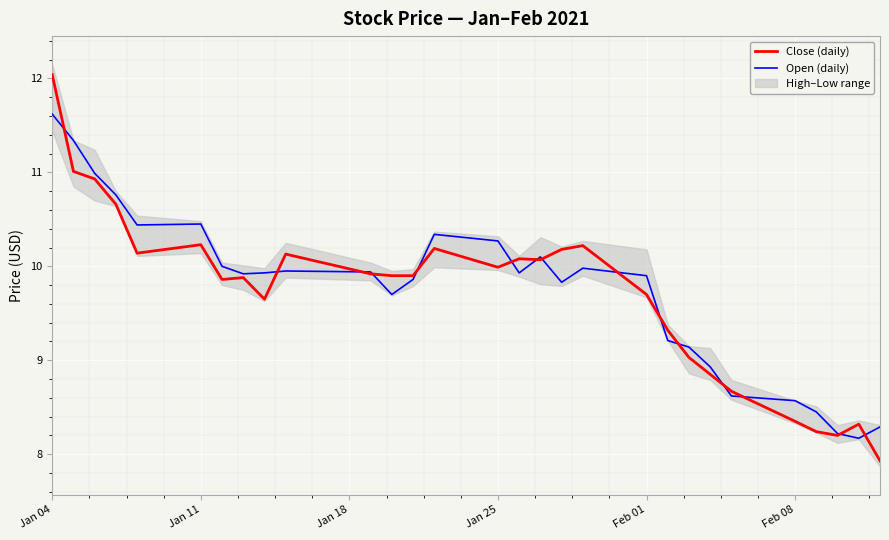

How many lines are shown in the chart?

2